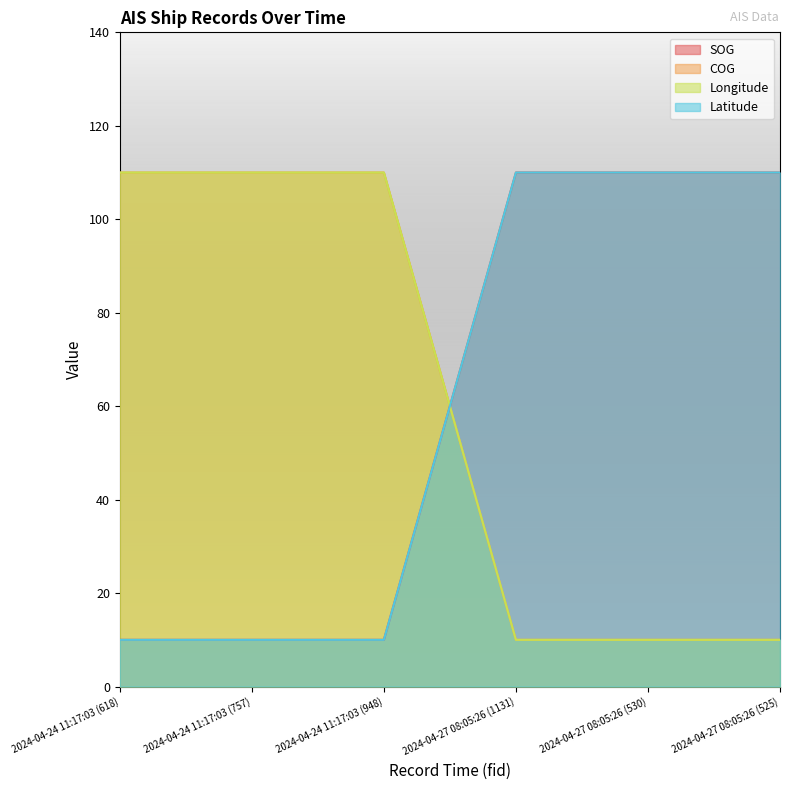

Is the value of Longitude at 2024-04-27 08:05:26 (525) greater than the value of Latitude at 2024-04-24 11:17:03 (948)?

No